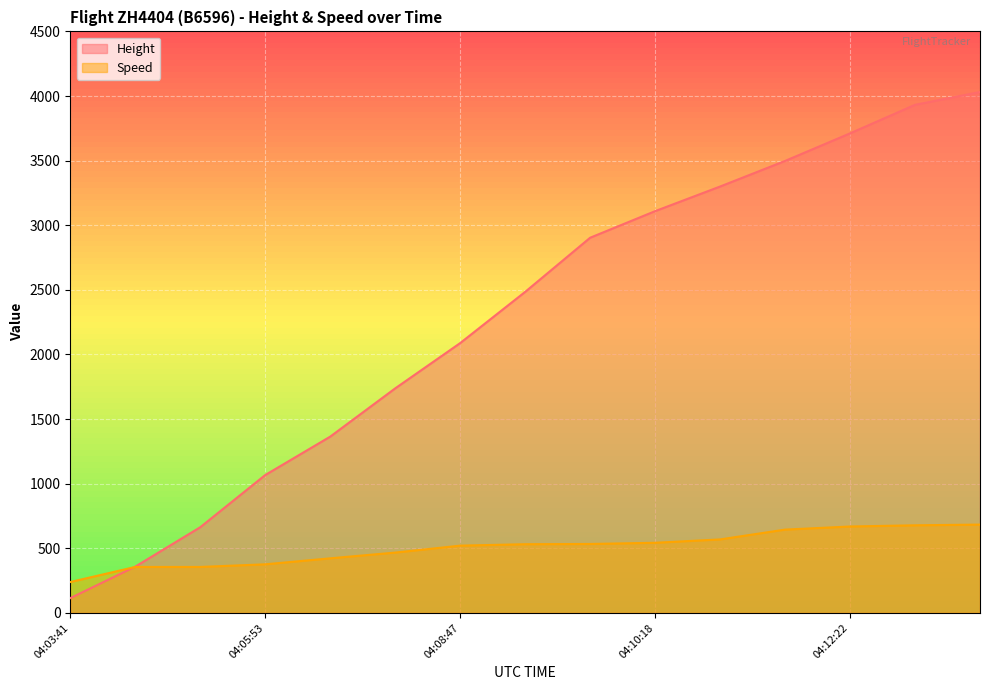

Reading left to right, what are all the values shown in this chart?

Height: 04:03:41=114.3	04:04:22=358.1	04:04:48=662.9	04:05:53=1066.8	04:06:48=1364.0	04:07:47=1737.4	04:08:47=2087.9	04:09:13=2484.1	04:09:52=2903.2	04:10:18=3109.0	04:10:48=3299.5	04:11:42=3497.6	04:12:22=3710.9	04:12:52=3931.9	04:13:08=4031.0
Speed: 04:03:41=238.9	04:04:22=355.6	04:04:48=355.6	04:05:53=376.0	04:06:48=422.3	04:07:47=466.7	04:08:47=520.4	04:09:13=531.5	04:09:52=533.4	04:10:18=542.6	04:10:48=568.6	04:11:42=644.5	04:12:22=668.6	04:12:52=677.8	04:13:08=683.4